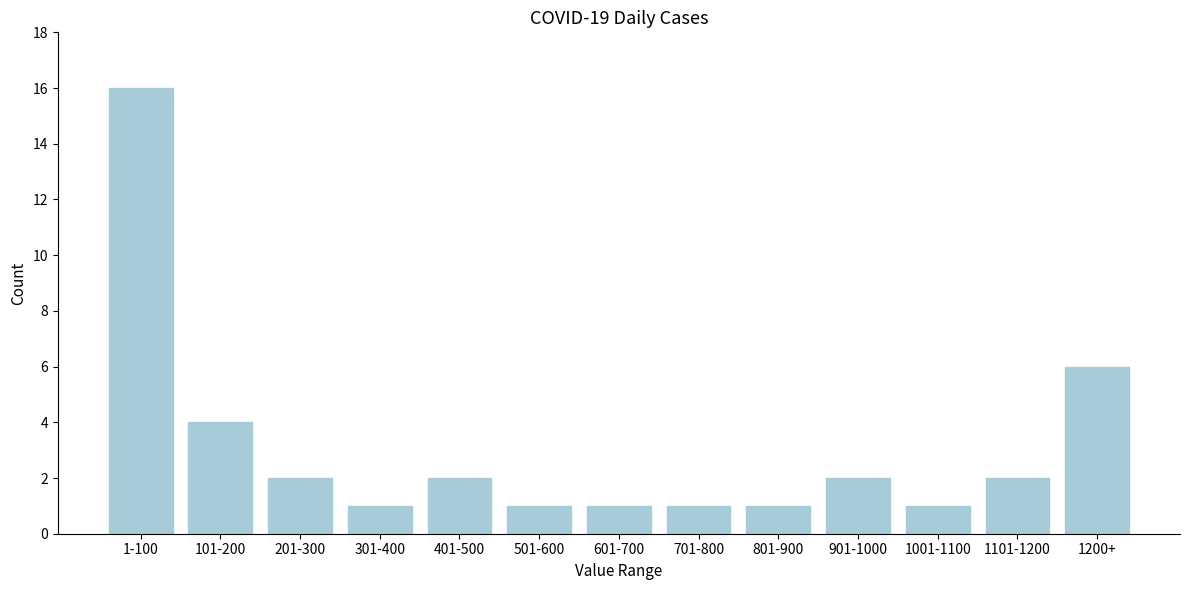

Reading left to right, transcribe all the data shown in this chart.

1-100=16	101-200=4	201-300=2	301-400=1	401-500=2	501-600=1	601-700=1	701-800=1	801-900=1	901-1000=2	1001-1100=1	1101-1200=2	1200+=6